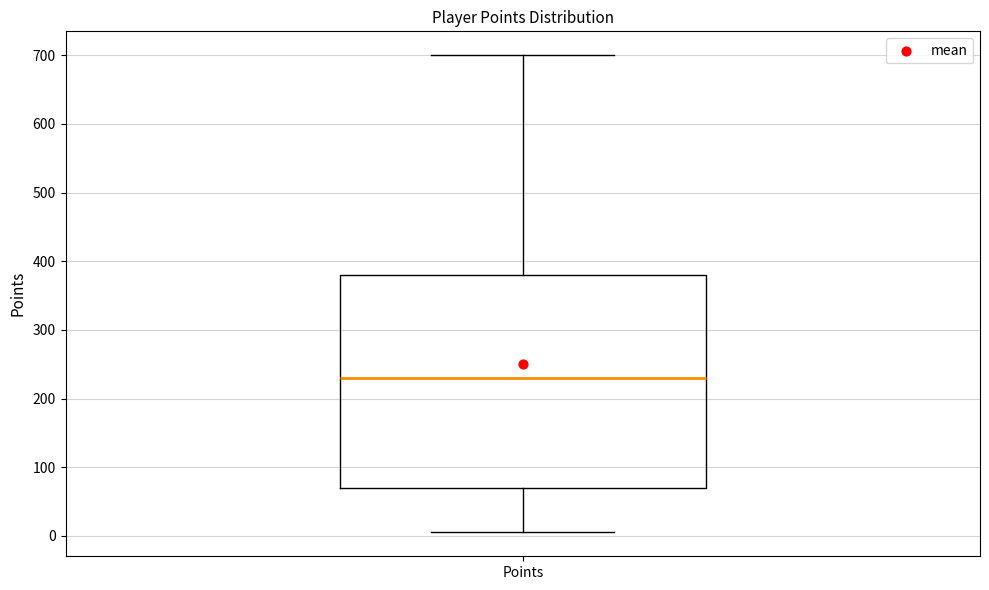

Transcribe this box plot: give where the median line is, the range the box spans, and where the two whiskers end, as read against the y-axis. The values are not printed on the chart, so give them approximately, as read against the axis.

median 230, box 70 to 380, whiskers 10 to 700